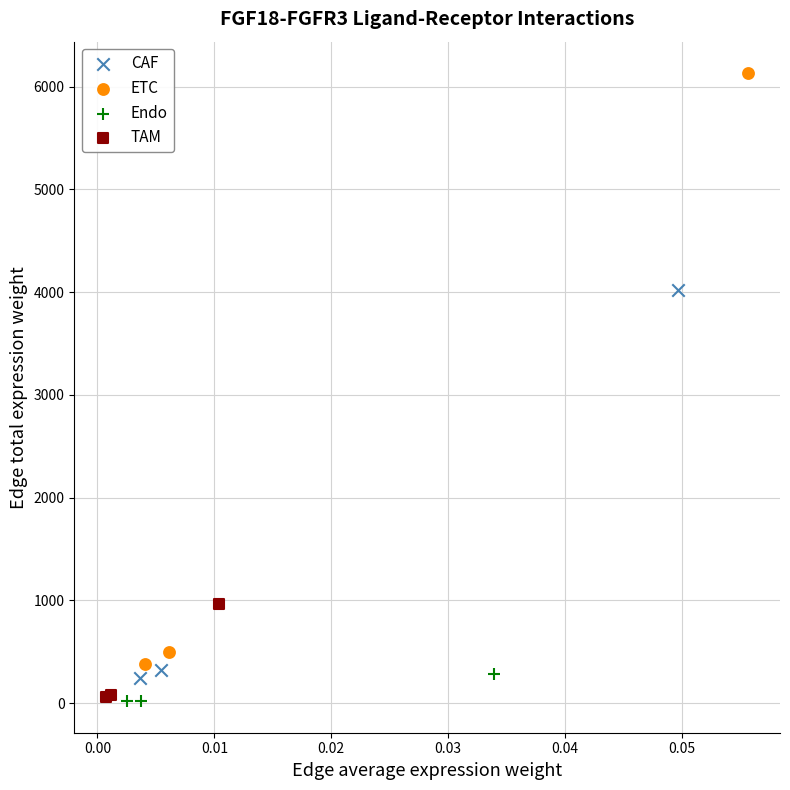

Which series contains the highest Y value?

ETC